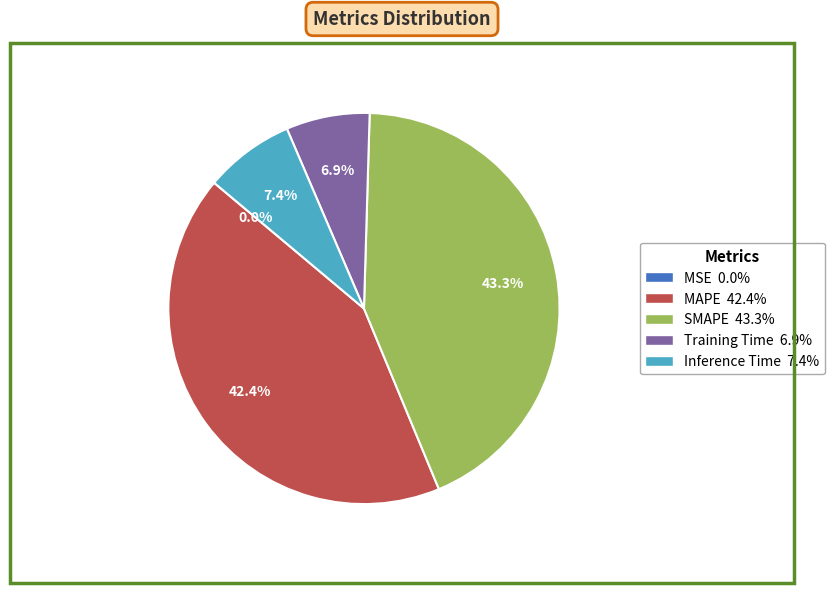

To the nearest percent, what is the difference between the SMAPE and MAPE slice percentages?

1%